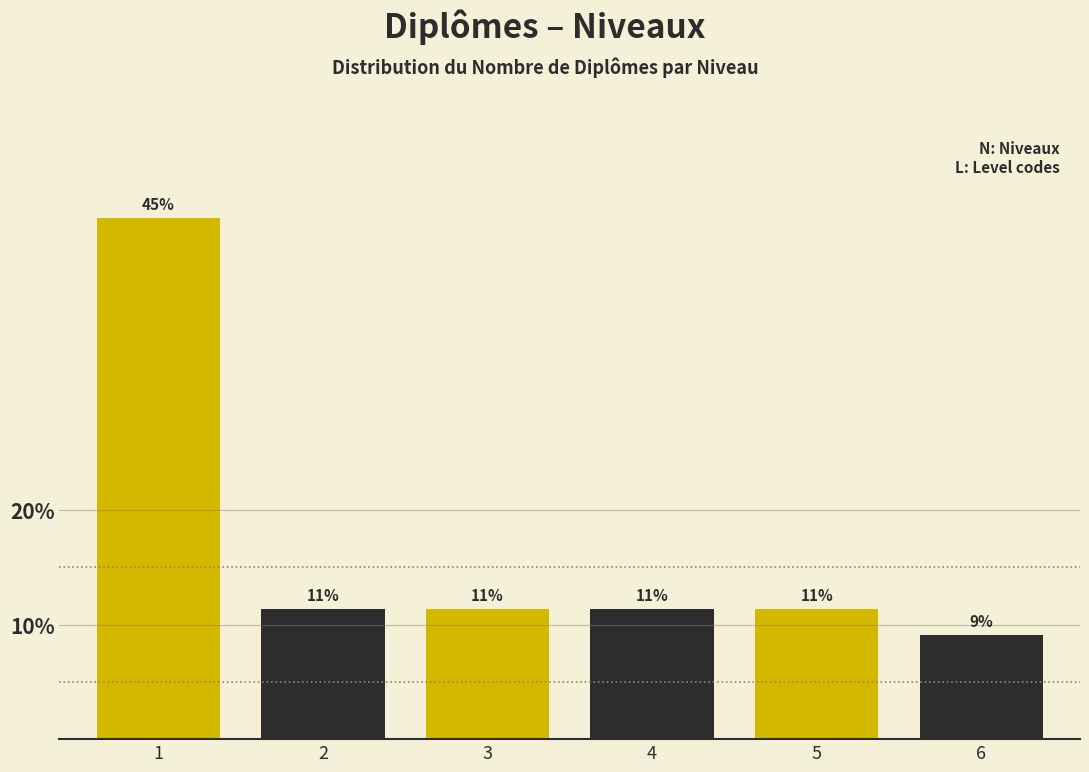

Are the bars horizontal?

No